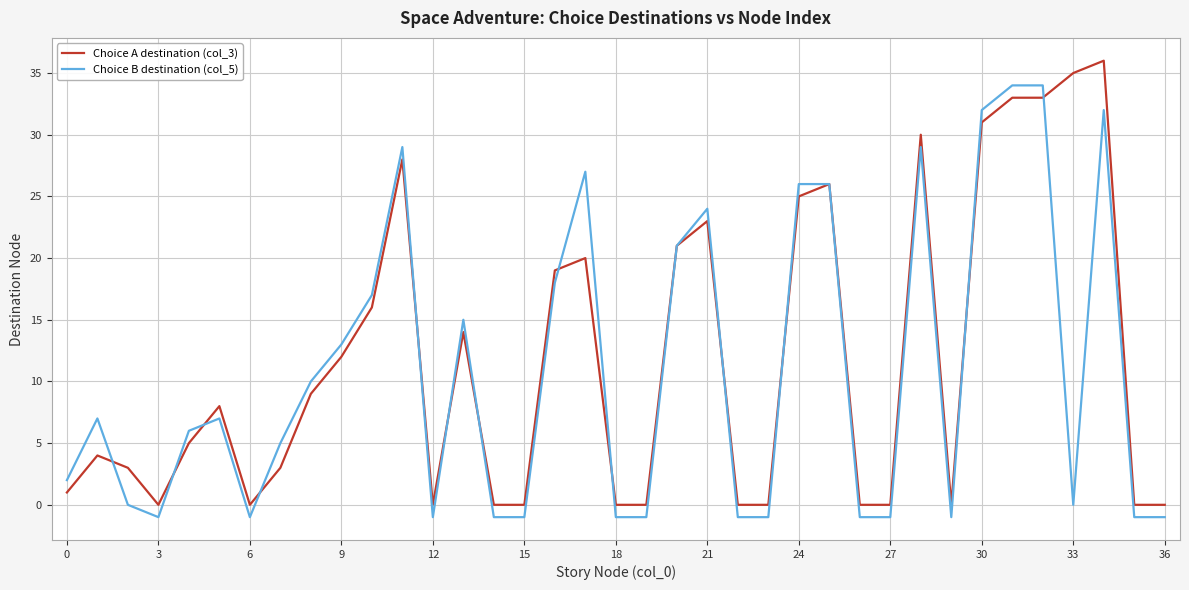

What is the highest value of the Choice A destination (col_3) series?

36